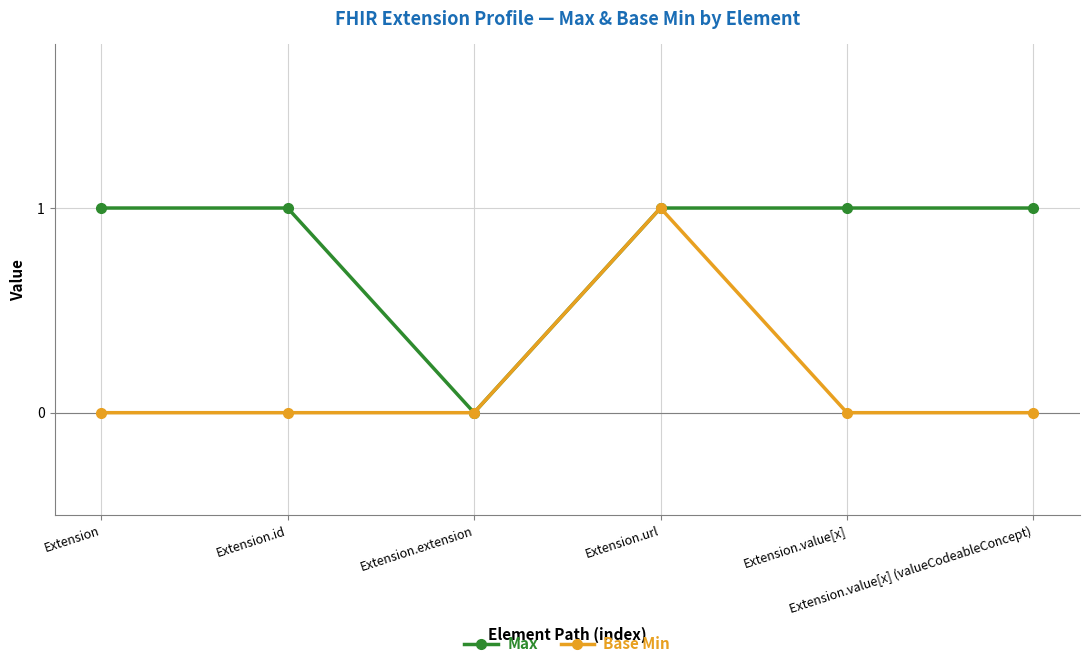

What are all the series names shown in the legend?

Max, Base Min